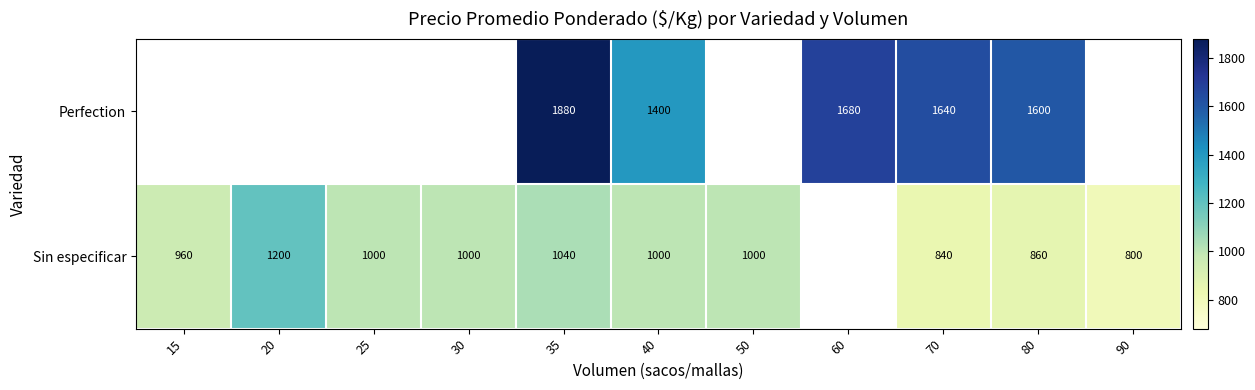

What is the difference between the highest and lowest values at 35?

840